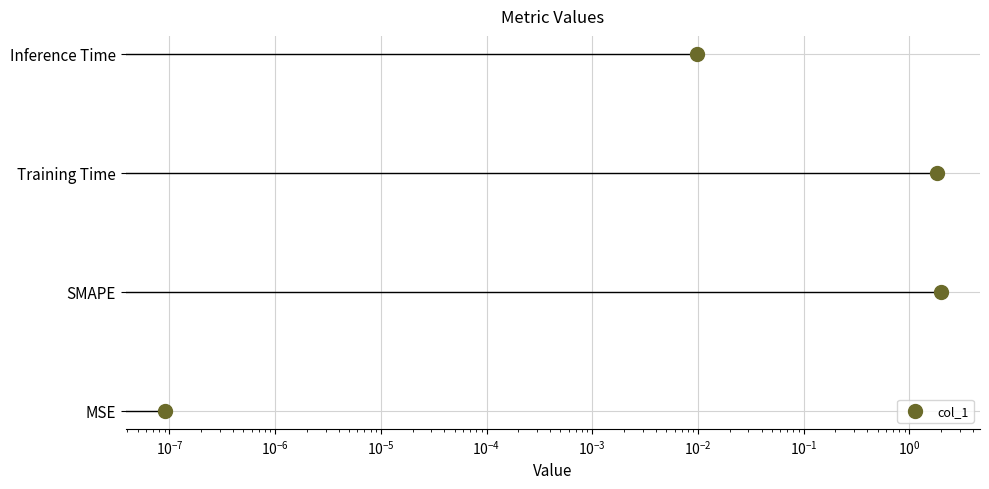

What is the change in value from $\mathdefault{10^{-8}}$ to $\mathdefault{10^{-7}}$?

+1